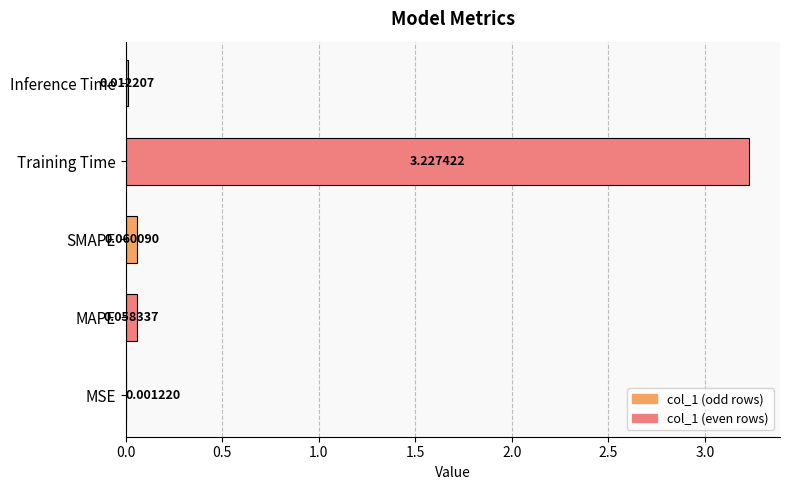

What is the change in value from SMAPE to Training Time?

+3.2